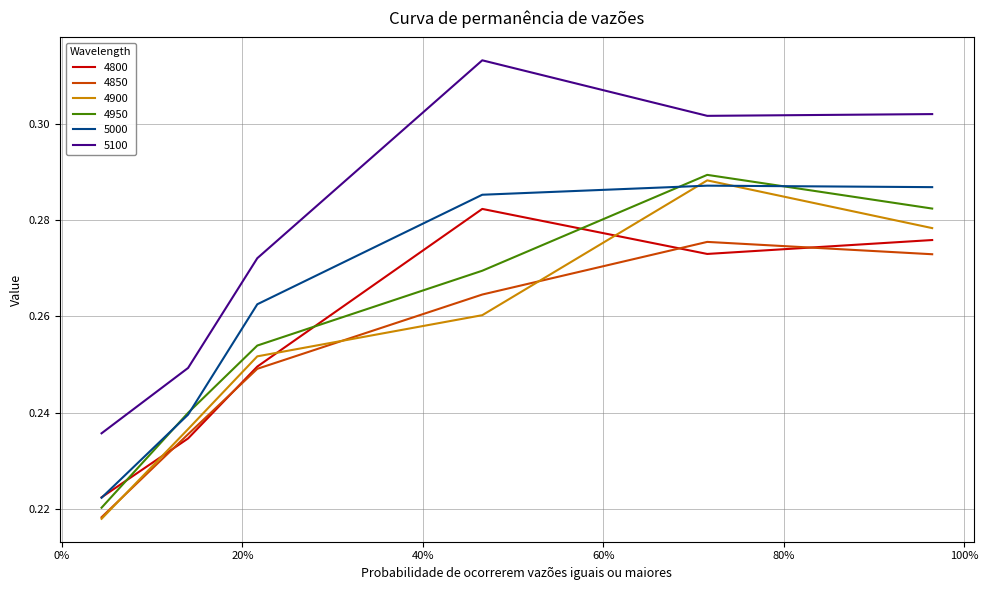

True or false: 4850 and 5100 intersect in this chart.

False